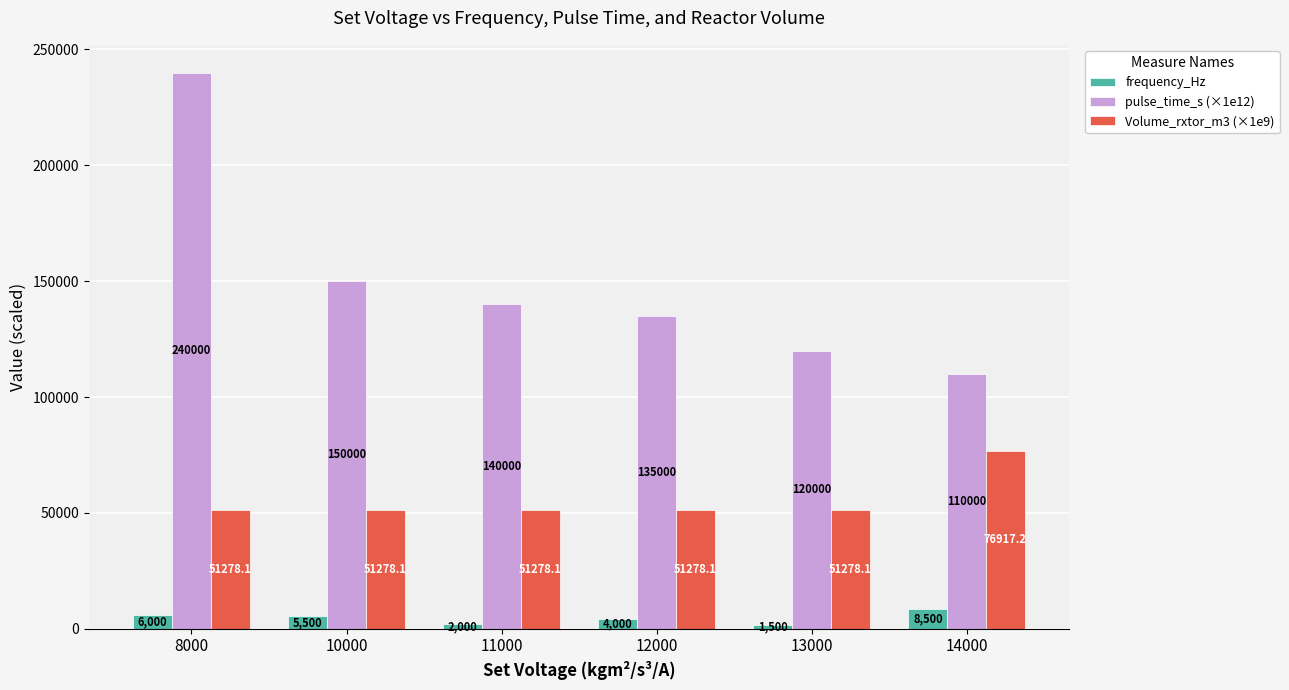

What is the difference between the frequency_Hz values at 11000 and 13000?

500.0